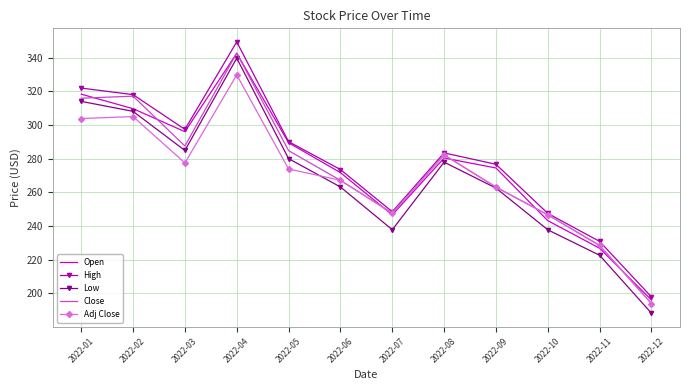

Is it true that High equals 115.9 at 2022-09?

False